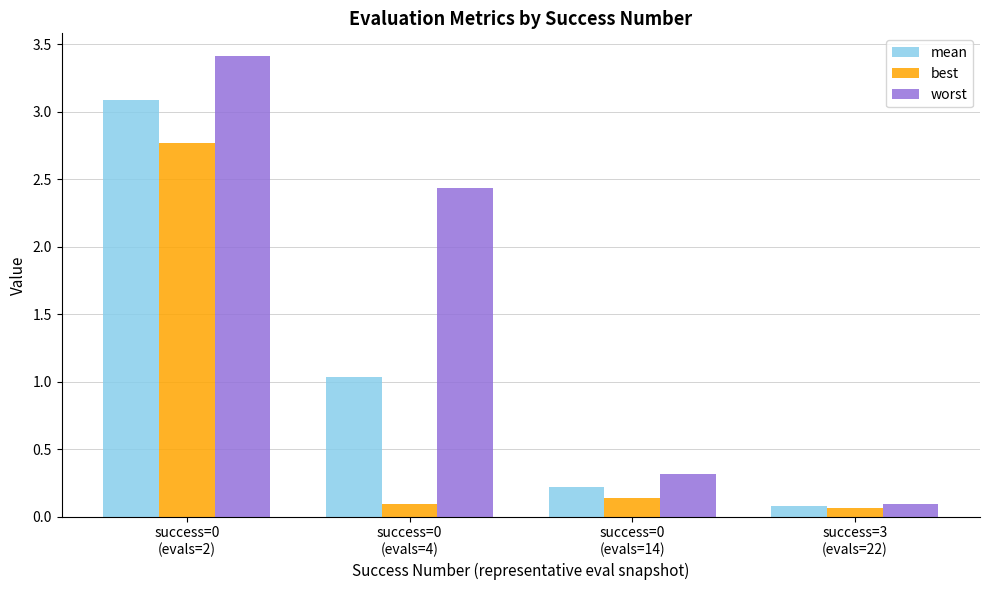

What is the difference between the maximum and second lowest values in the best series?

2.7